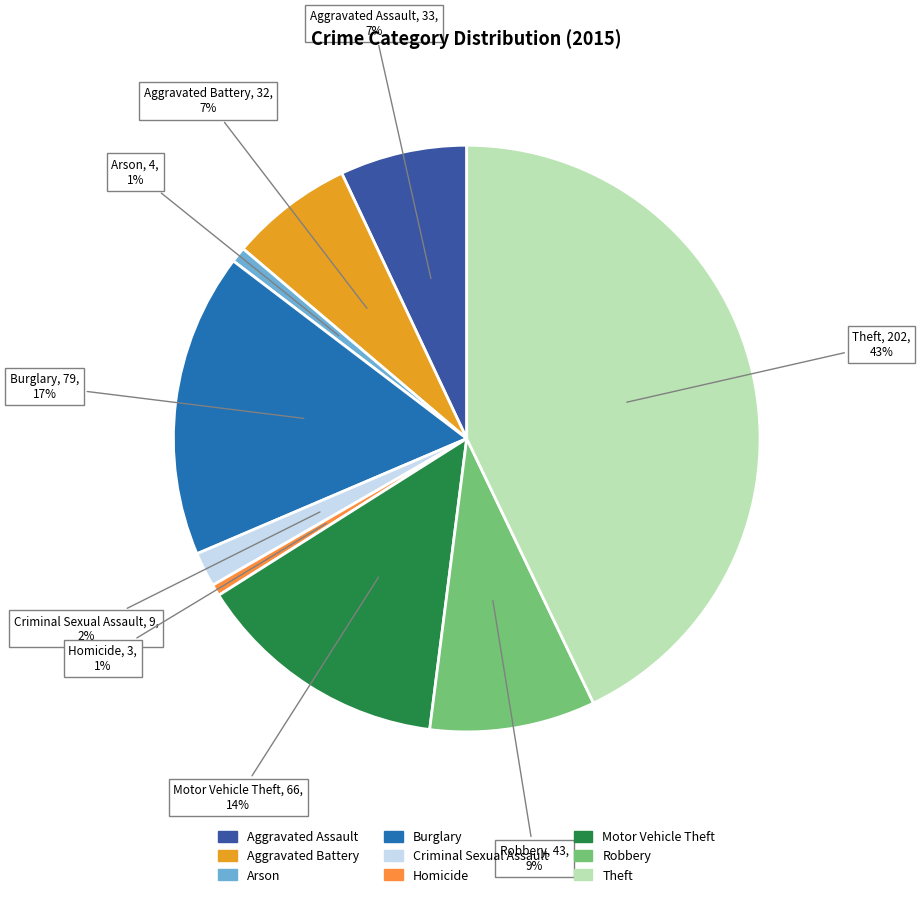

How many slices are in this pie chart?

9